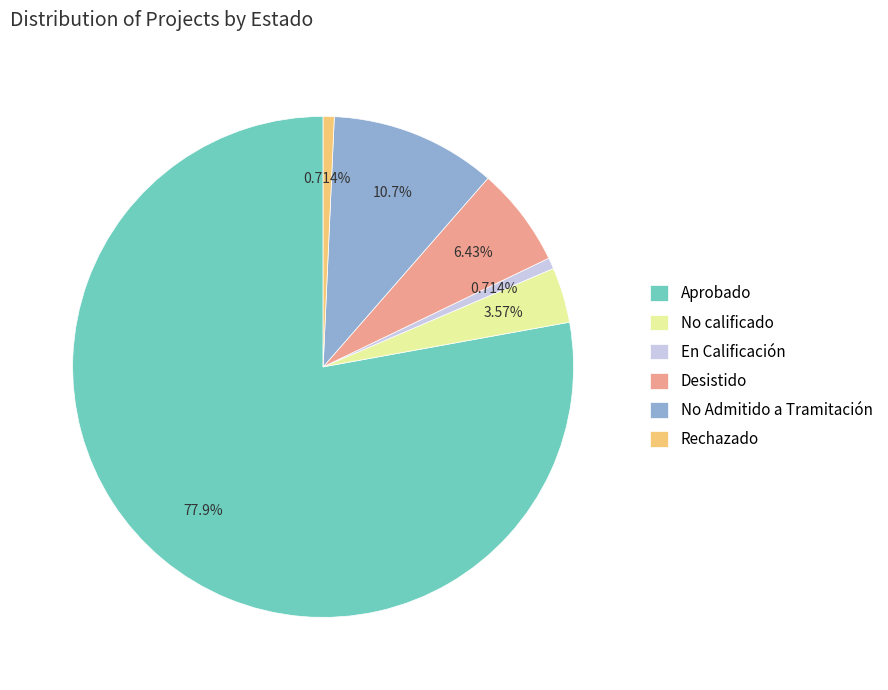

Which slice represents more than half of the pie?

Aprobado